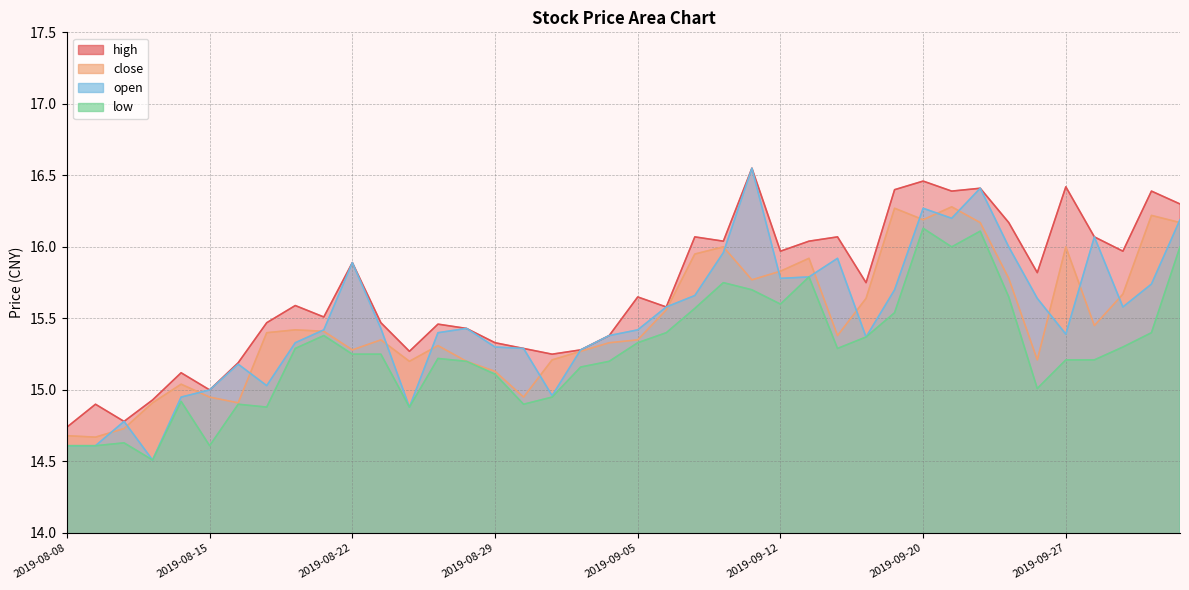

What is the difference between the second highest and second lowest values in the low series?

1.5